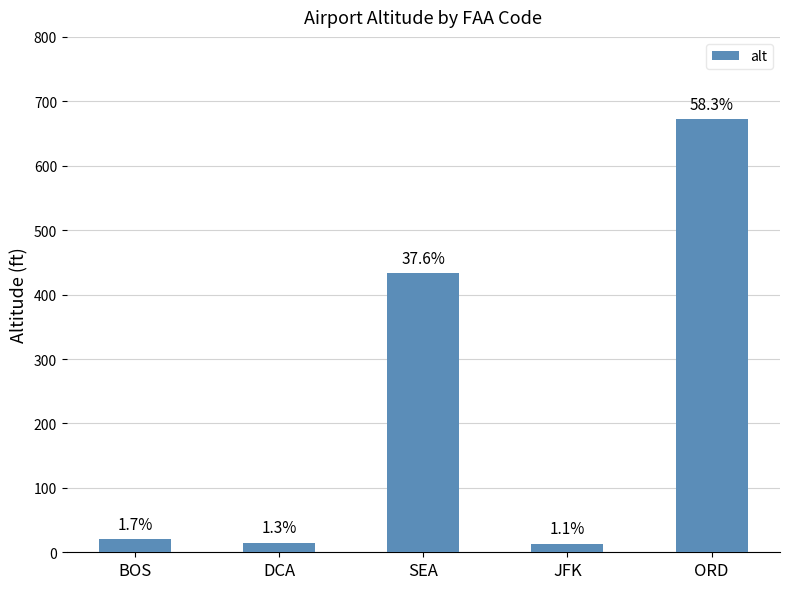

Does the chart contain any negative values?

No